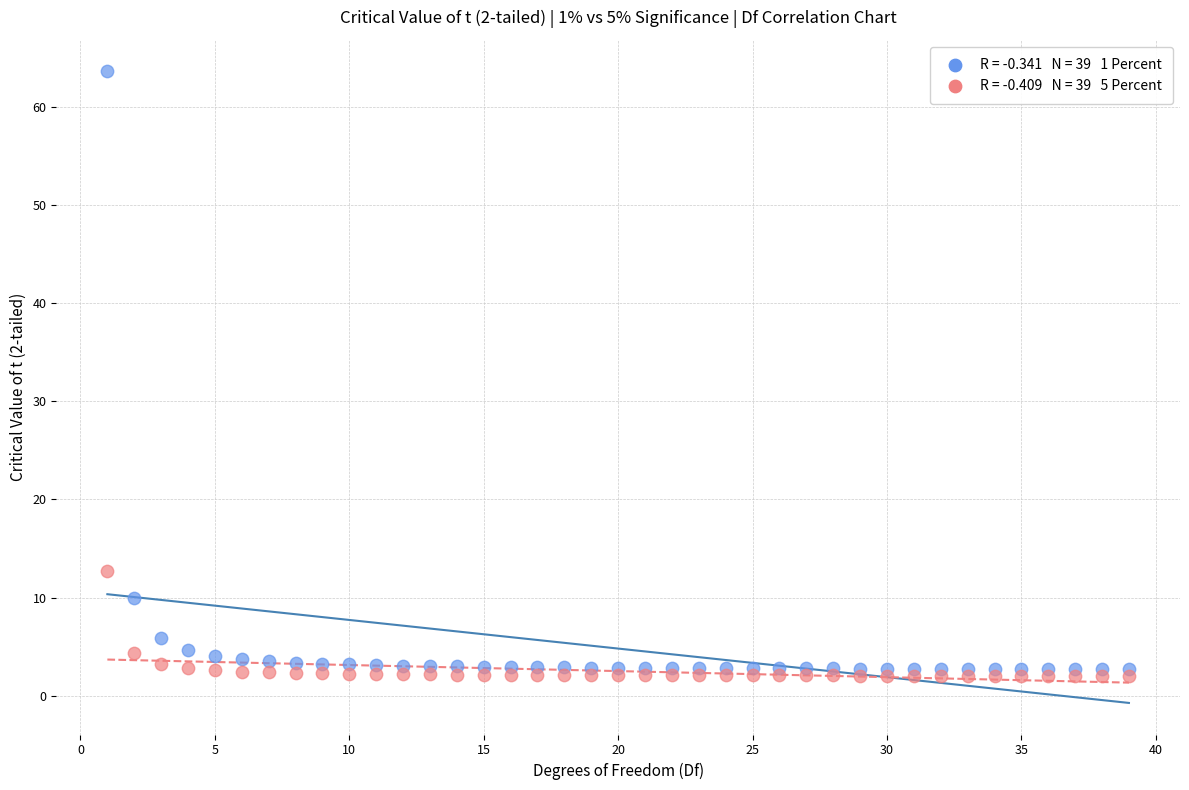

Across all series, what Y value is closest to 32?

12.7